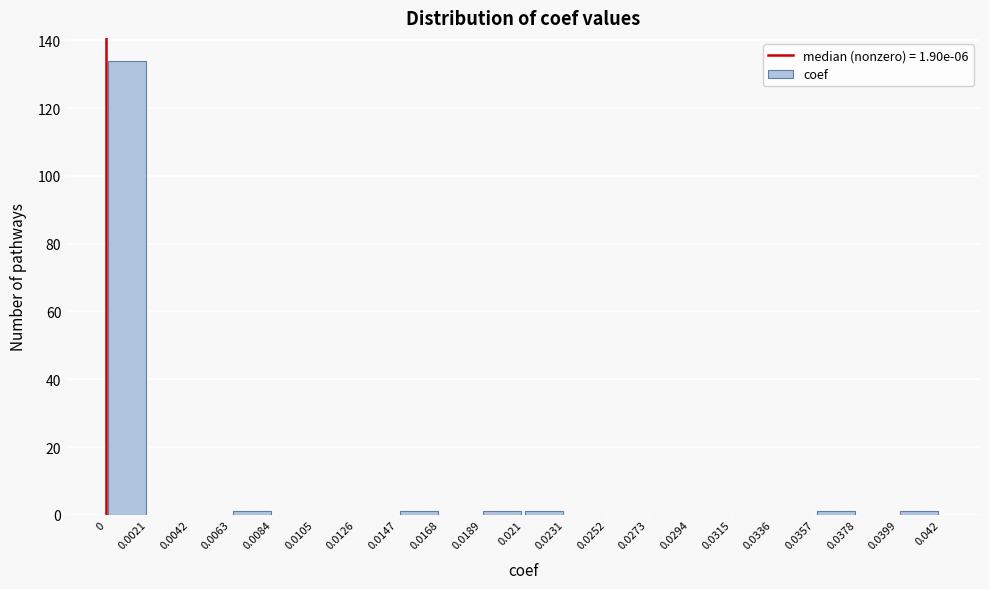

Which range on the x-axis has the tallest bar?

0 to 0.0021